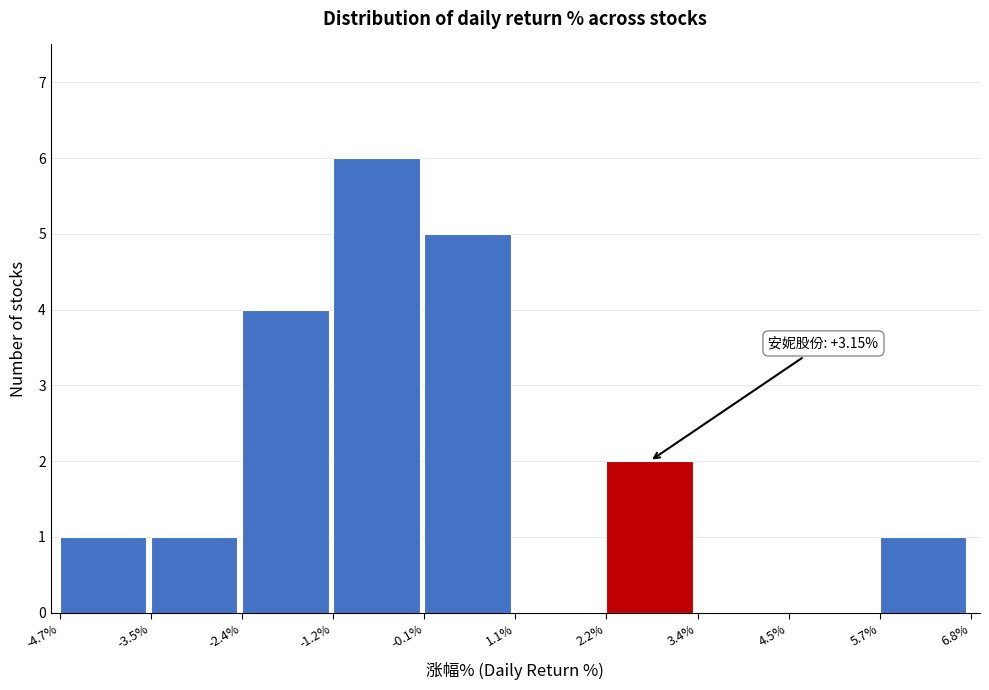

Over which range of the x-axis is the bar tallest?

-1.2% to -0.1%